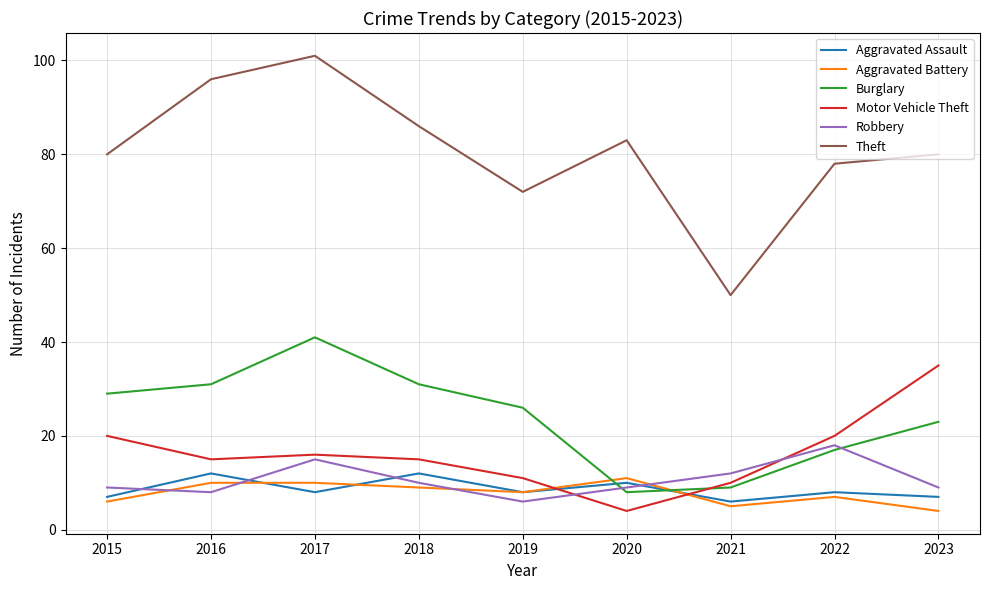

What is the difference between the highest and lowest values at 2021?

45